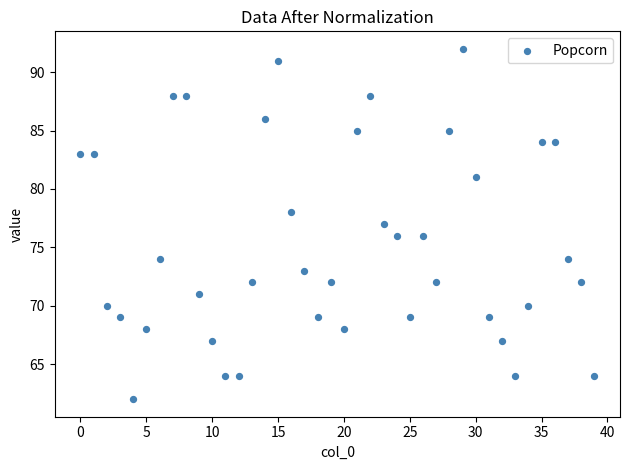

What is the range of Y values (max minus min)?

30